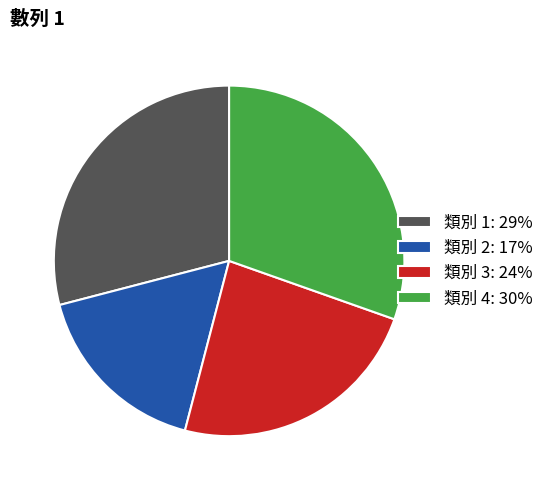

Rank the categories by value from highest to lowest.

類別 4, 類別 1, 類別 3, 類別 2